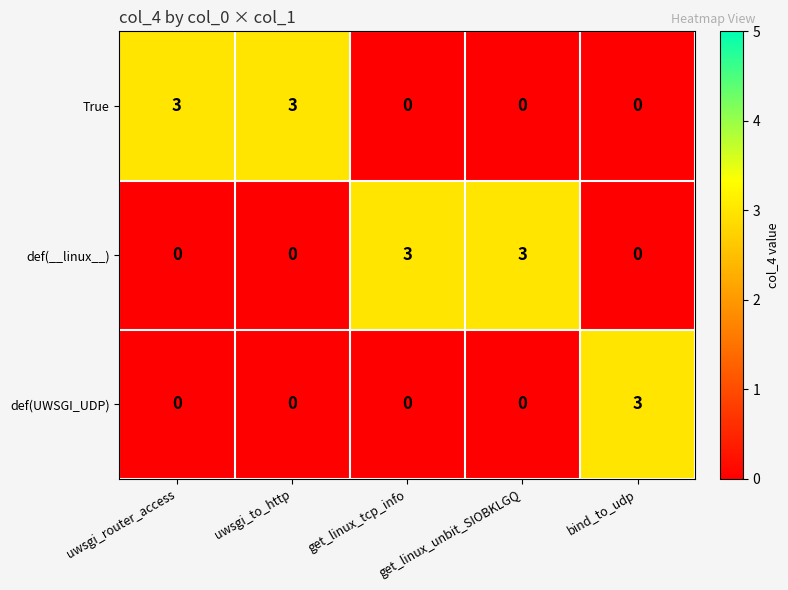

Is it true that True equals 3 at uwsgi_router_access?

True